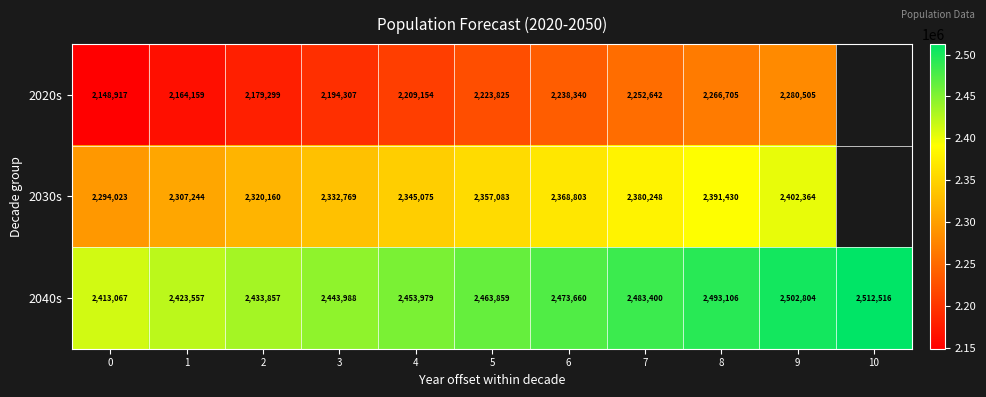

Between 6 and 7, which series saw the biggest shift?

2020s